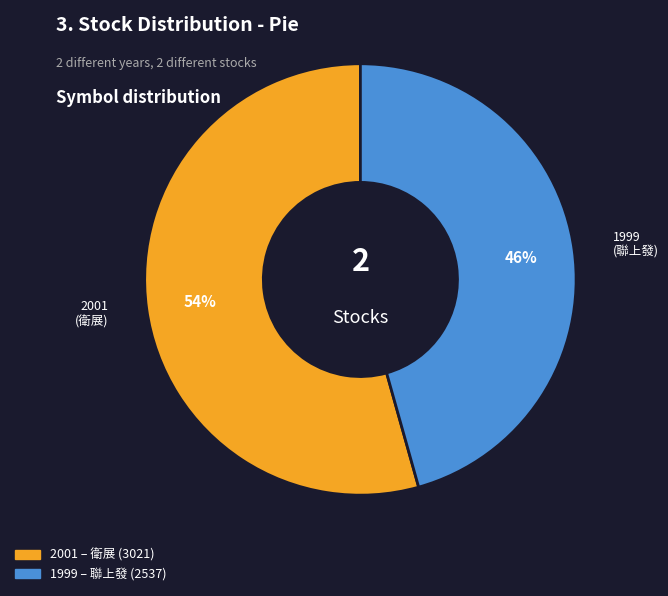

To the nearest percent, what is the combined percentage of 2001 and 1999?

100%